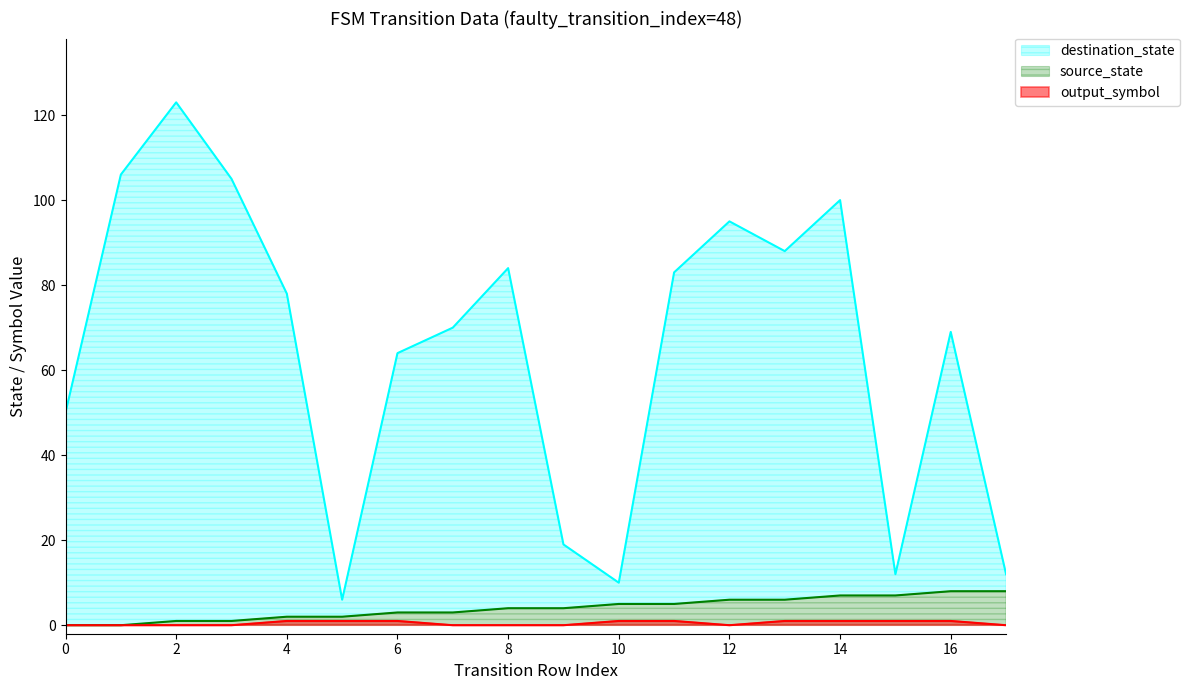

How many lines are shown in the chart?

3